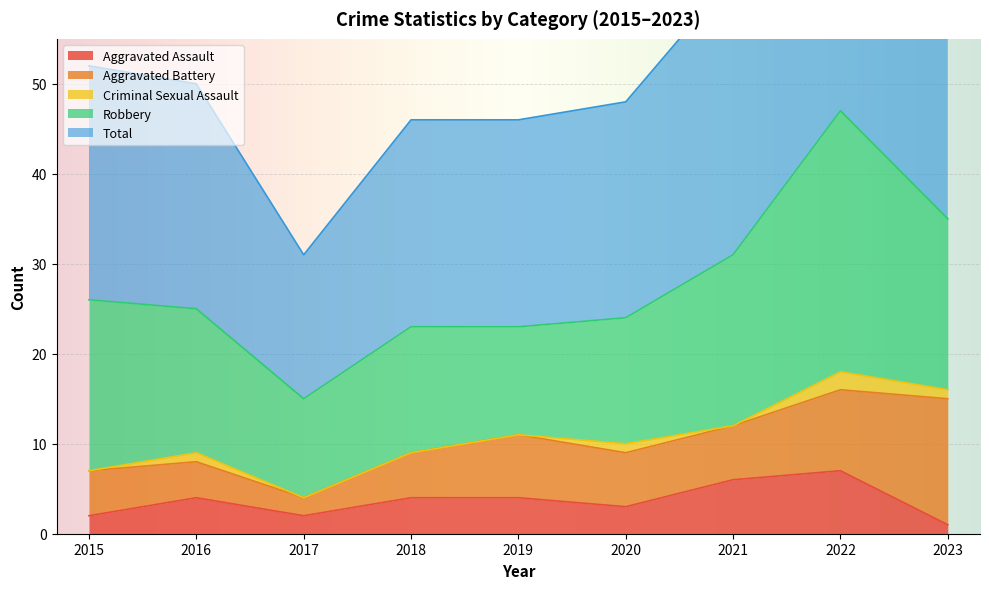

The value of Aggravated Assault at 2019 is 2. True or false?

False